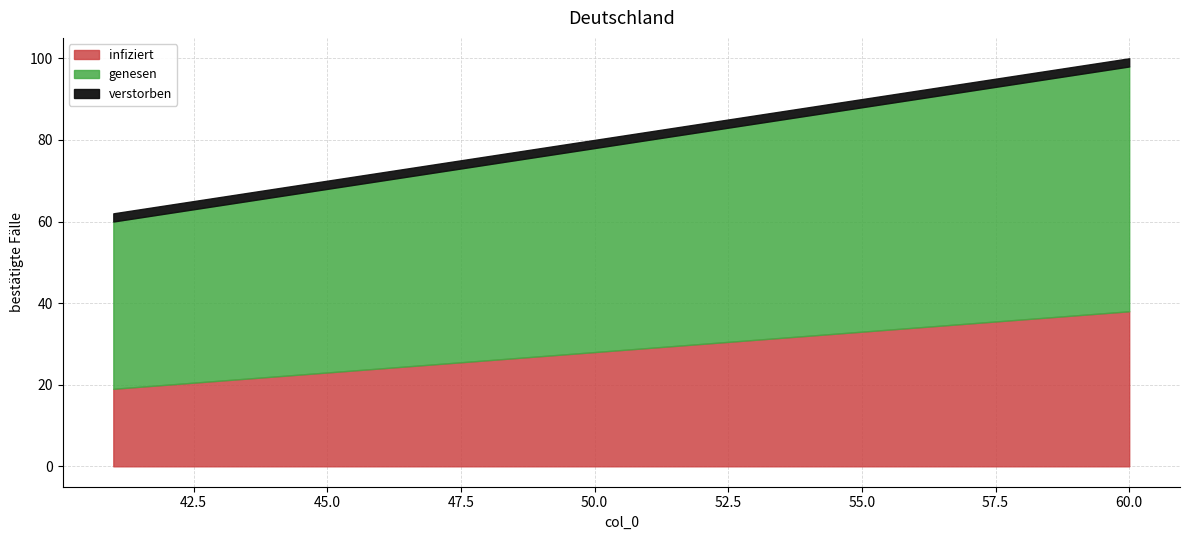

Does the chart display data point markers on the line(s)?

No